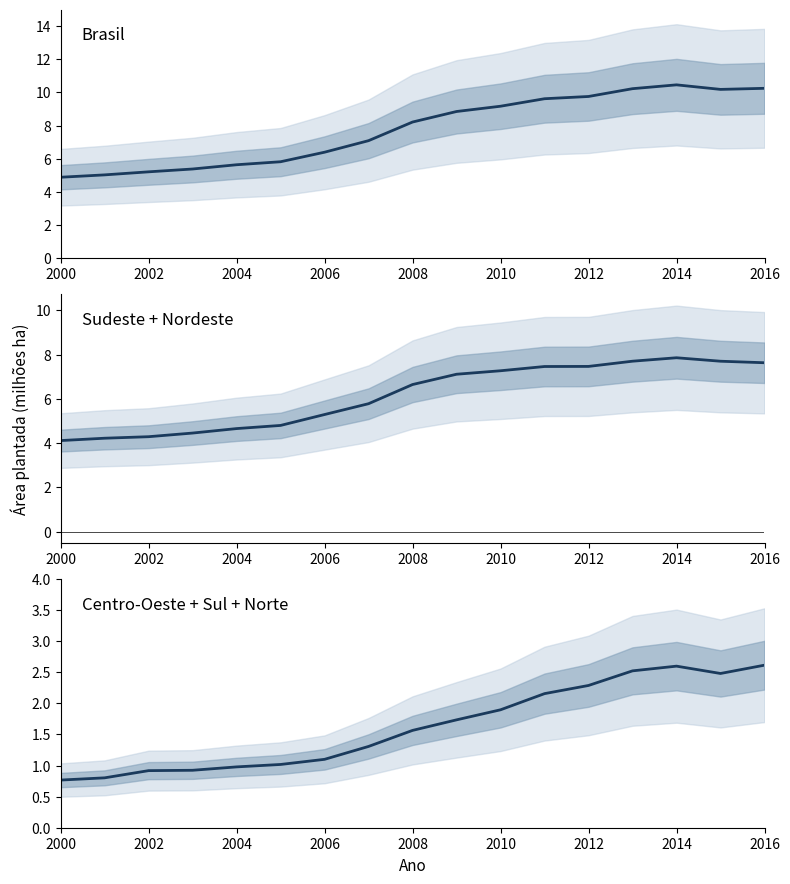

At which category does the chart reach its peak across all series?

2014